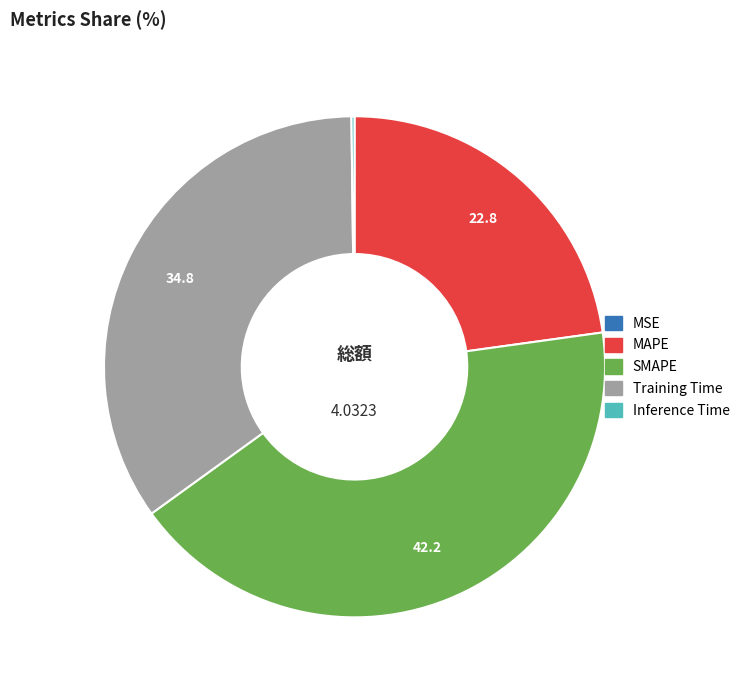

What is the largest slice in the pie chart?

SMAPE